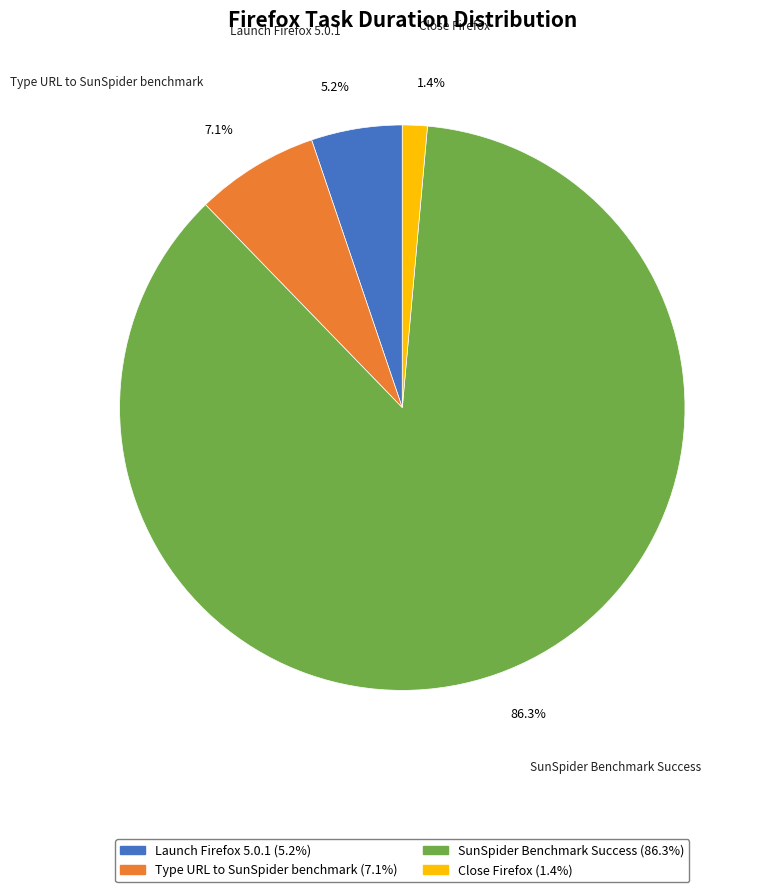

To the nearest percent, what percentage of the pie is Type URL to SunSpider benchmark?

7%